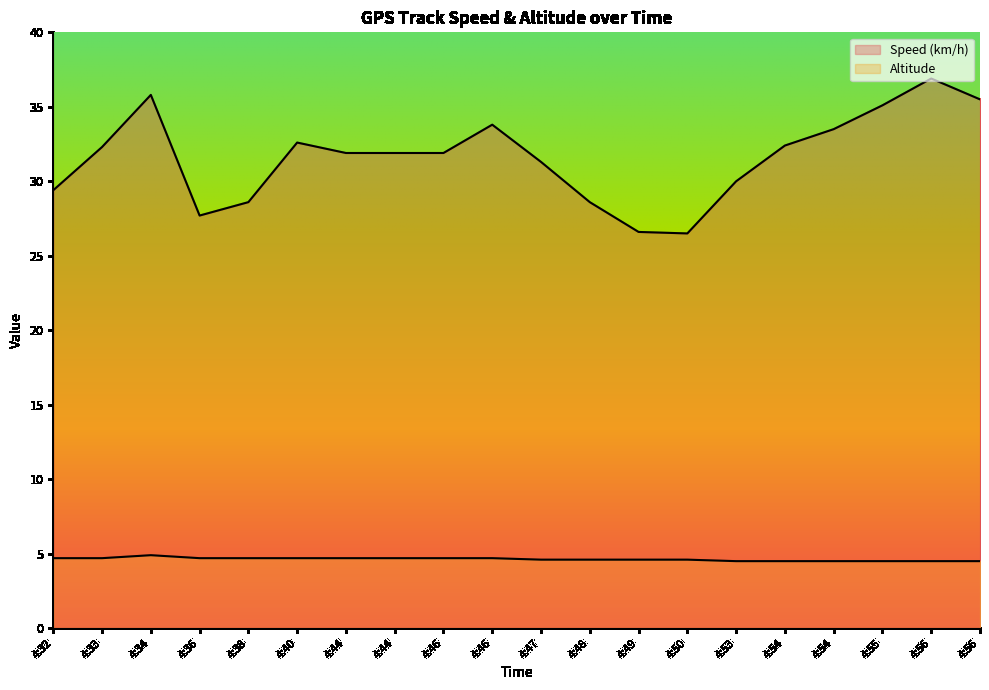

True or false: Altitude and Speed (km/h) cross at least once.

False